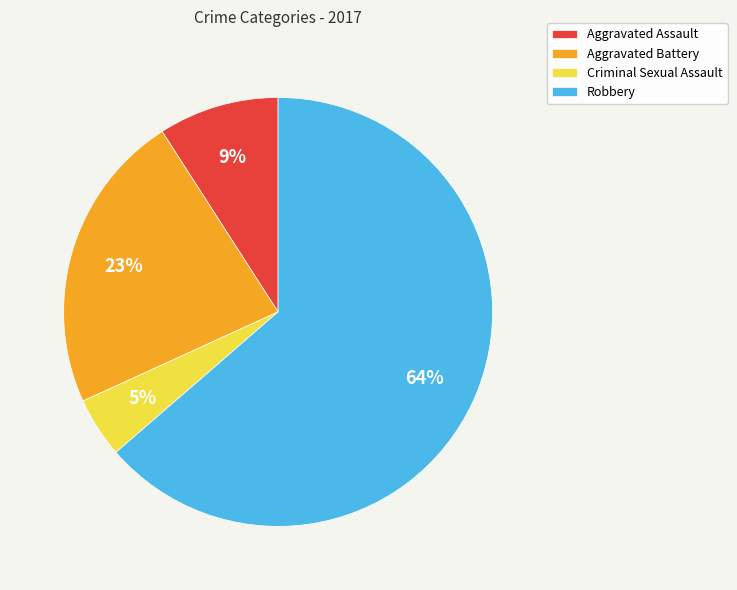

Rank the categories by value from lowest to highest.

Criminal Sexual Assault, Aggravated Assault, Aggravated Battery, Robbery